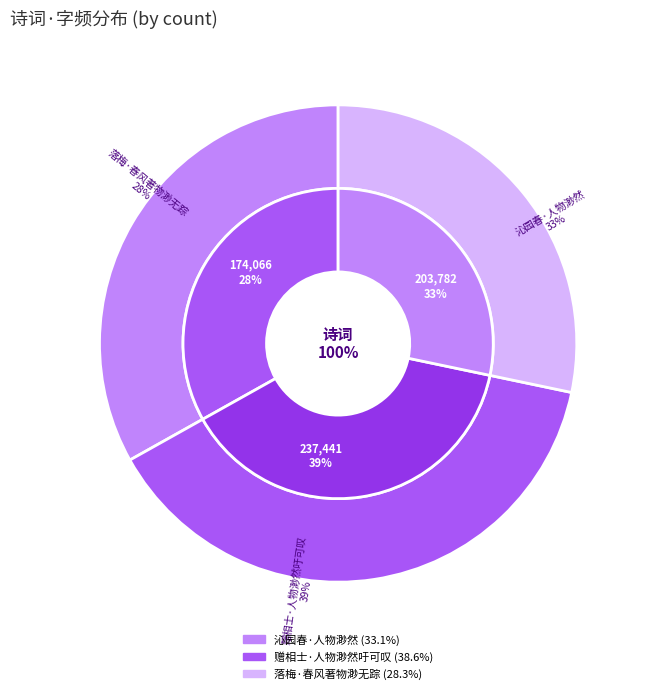

Is 赠相士·人物渺然吁可叹 the majority of the pie?

No